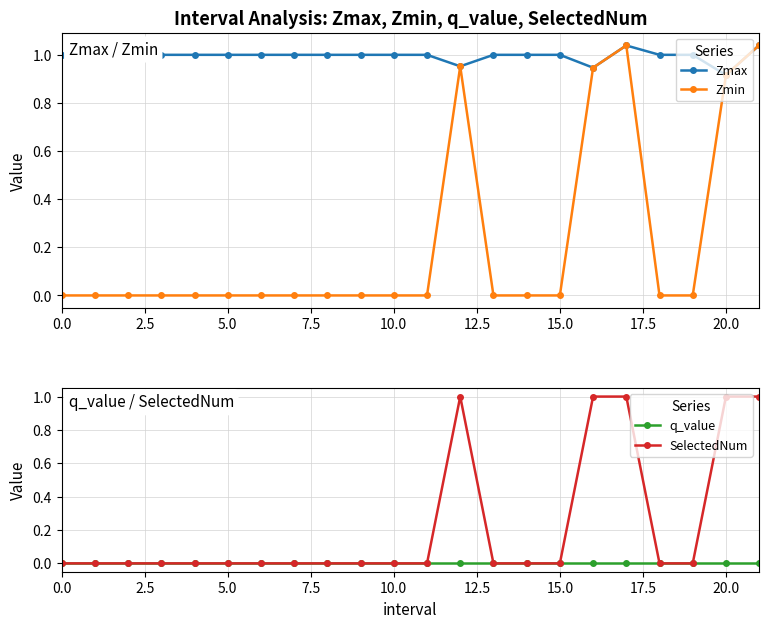

At which category is the sum across all series the highest?

21